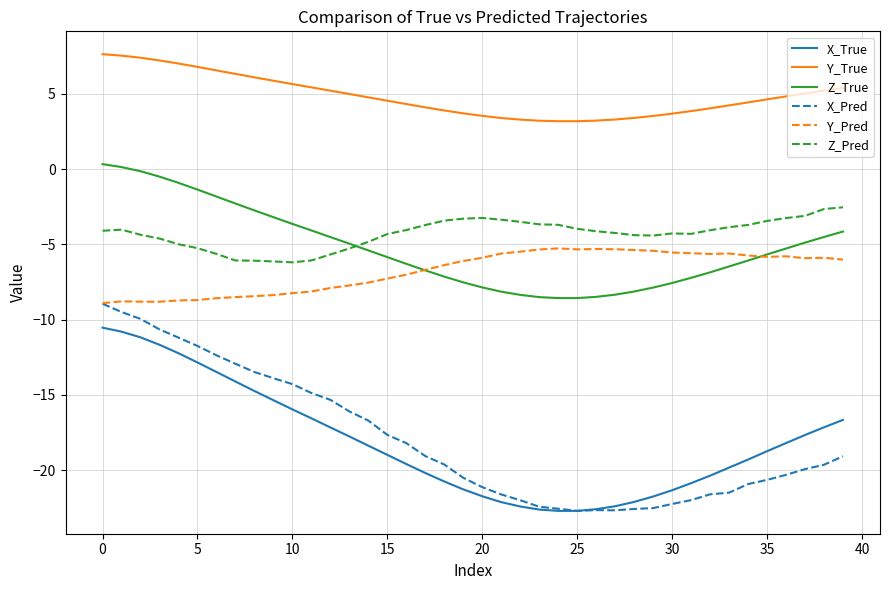

Which series has the largest range (max minus min)?

X_Pred